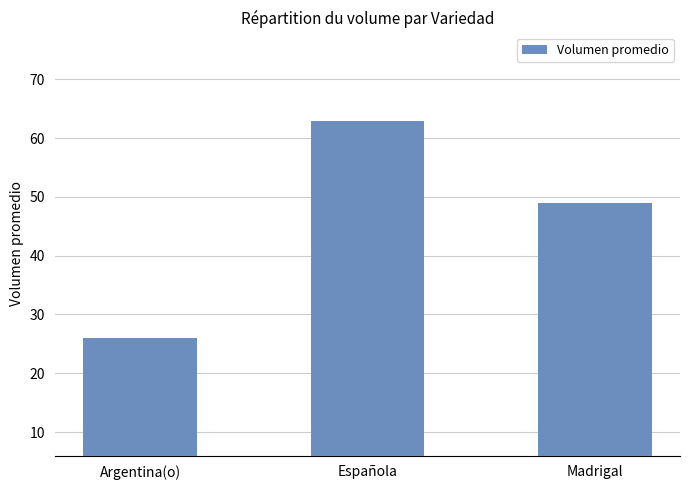

What is the difference between the maximum and minimum values?

37